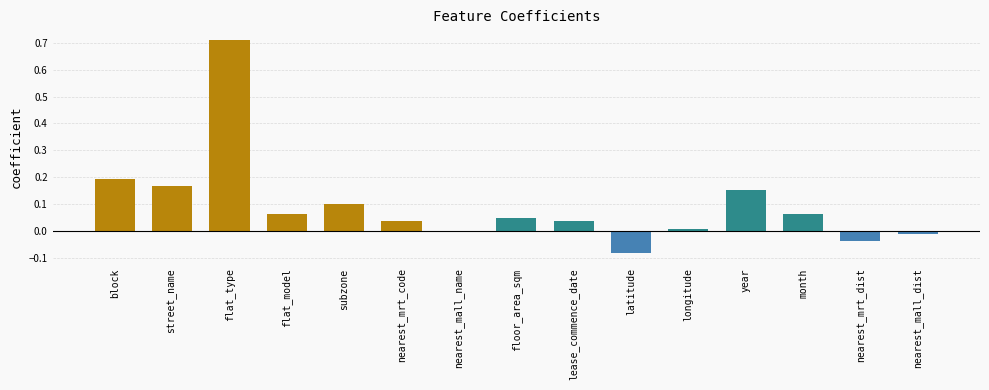

True or false: the data shows 0.1 at subzone.

True